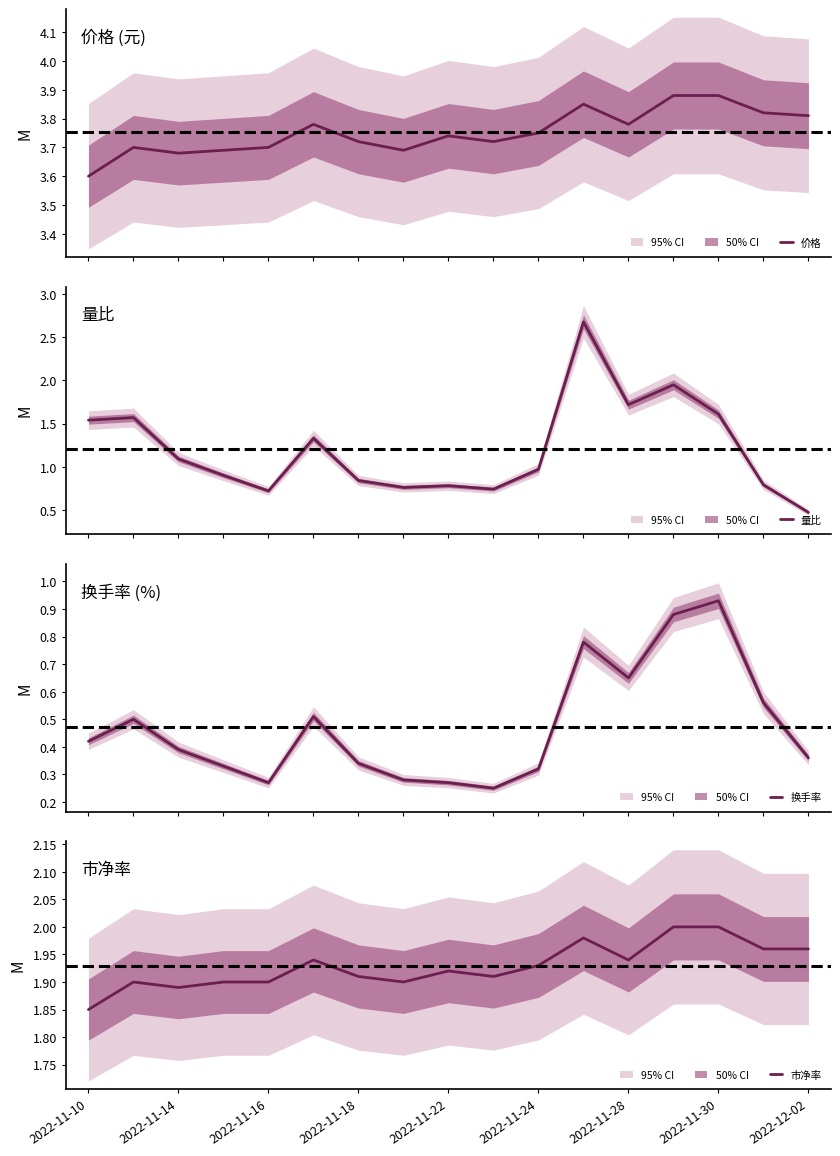

Which category has the lowest value in the 市净率 series?

2022-11-10